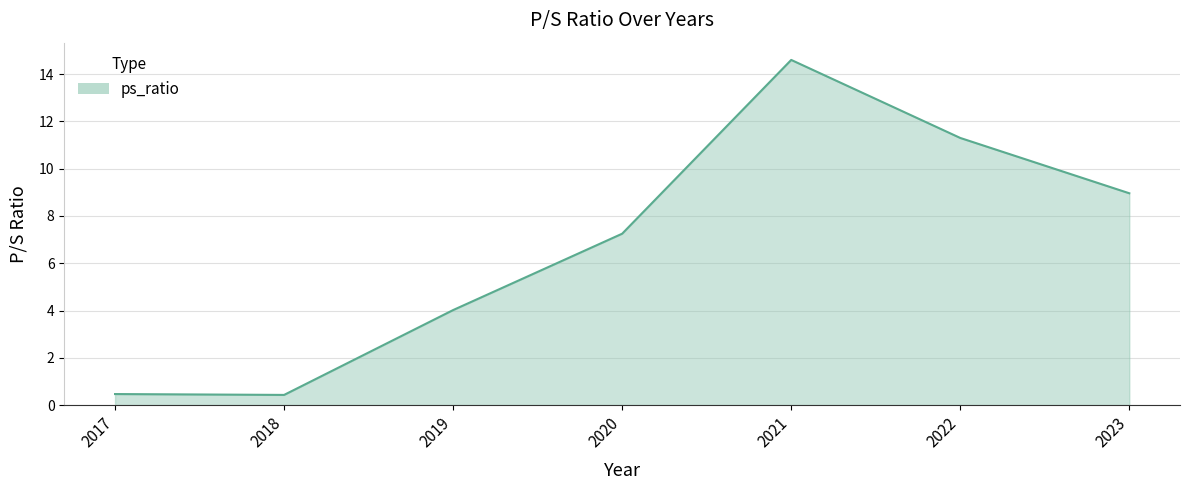

At which category does the data reach its first local valley?

2018